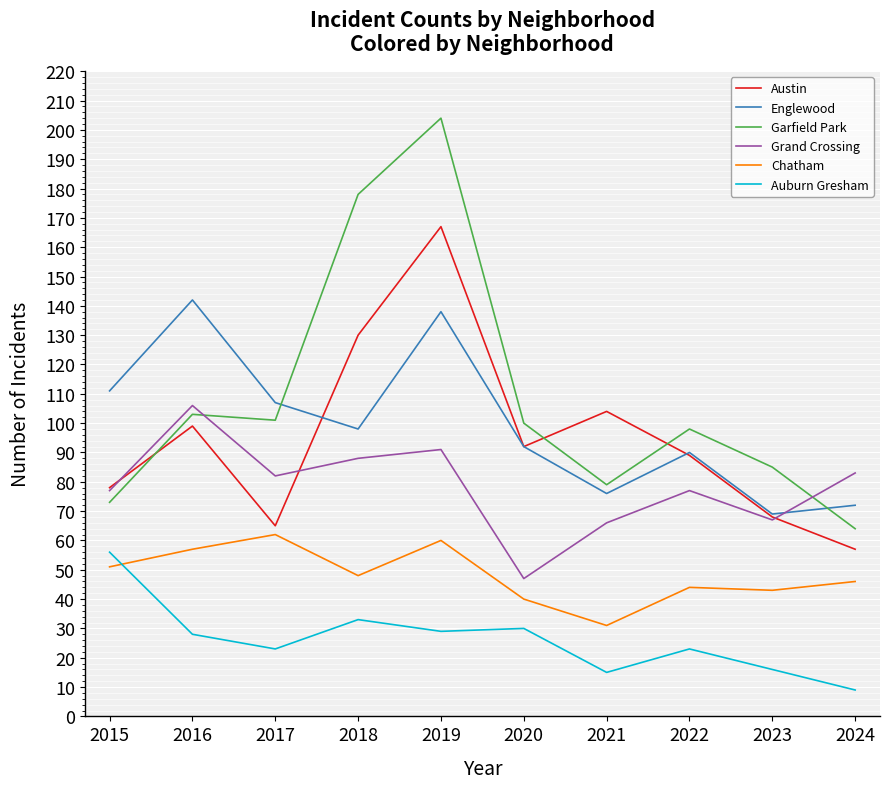

What is the total value across all series at 2016?

535